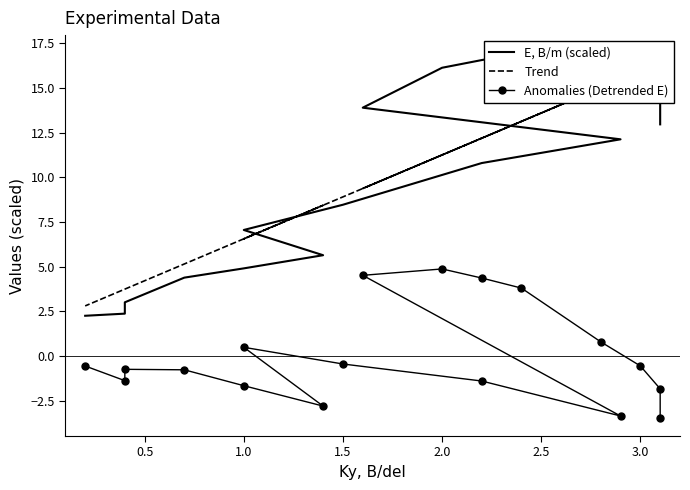

How many data points in E, B/m (scaled) are less than 12?

9